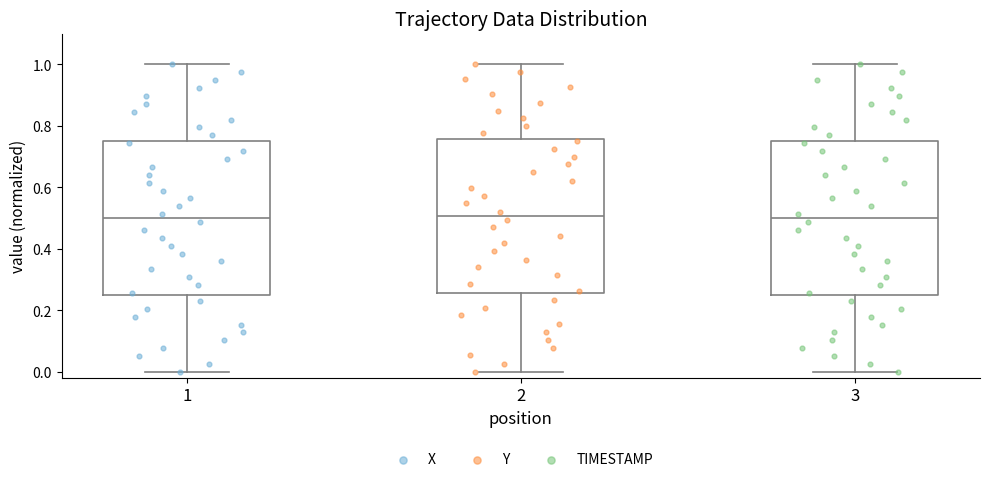

Reading left to right, read every box against the y-axis: the position of its median line, the range the box covers, and the ends of its whiskers. The values are not printed on the chart, so give them approximately, as read against the axis.

1: median 0.50, box 0.26 to 0.76, whiskers 0.00 to 1.00
2: median 0.50, box 0.26 to 0.76, whiskers 0.00 to 1.00
3: median 0.50, box 0.26 to 0.76, whiskers 0.00 to 1.00